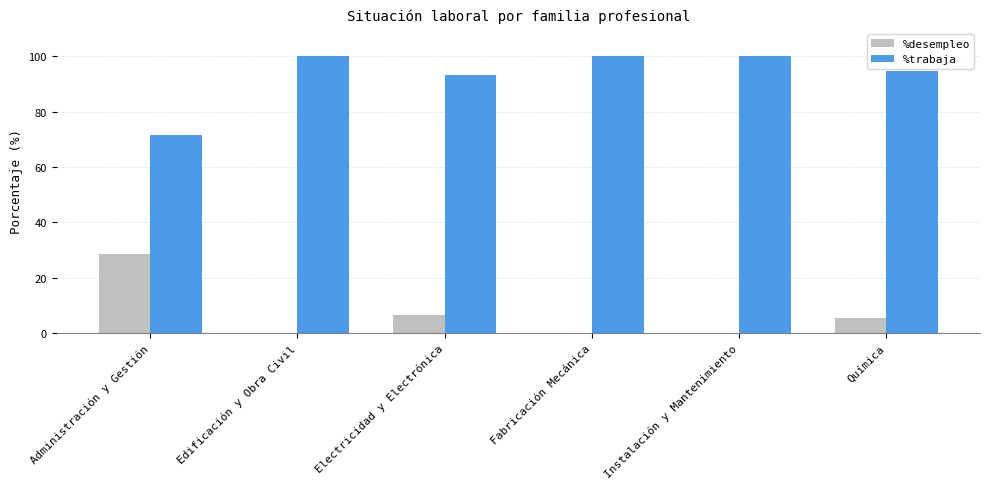

Which series has the largest total across all categories?

%trabaja